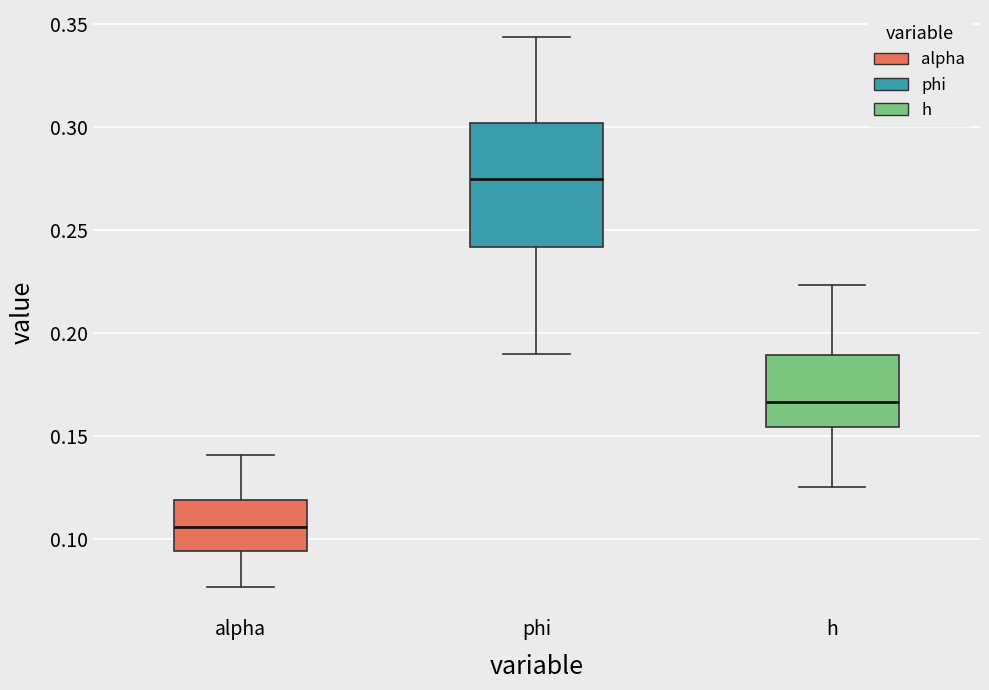

Which box's median line is the highest?

phi